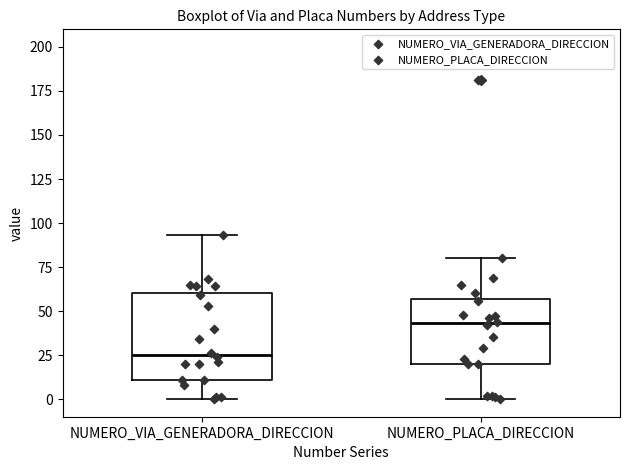

Comparing the boxes themselves (not the whiskers), which one is the tallest?

NUMERO_VIA_GENERADORA_DIRECCION